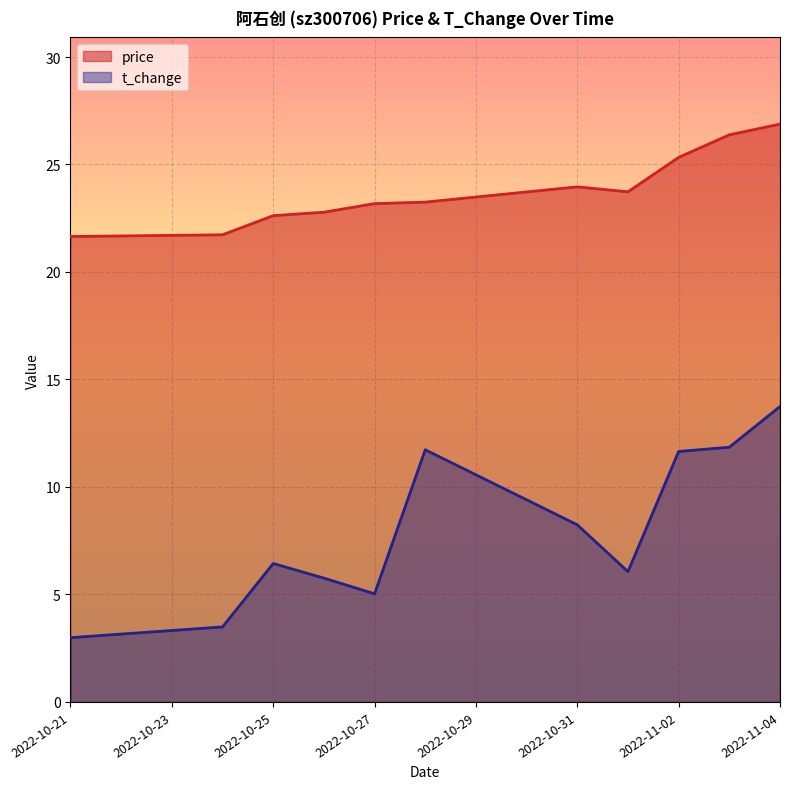

True or false: t_change and price intersect in this chart.

False